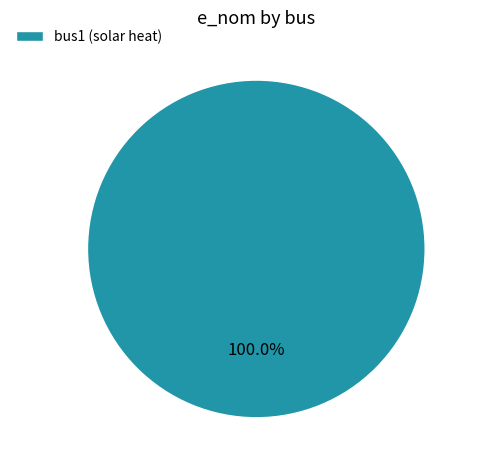

Which slice represents more than half of the pie?

bus1 (solar heat)